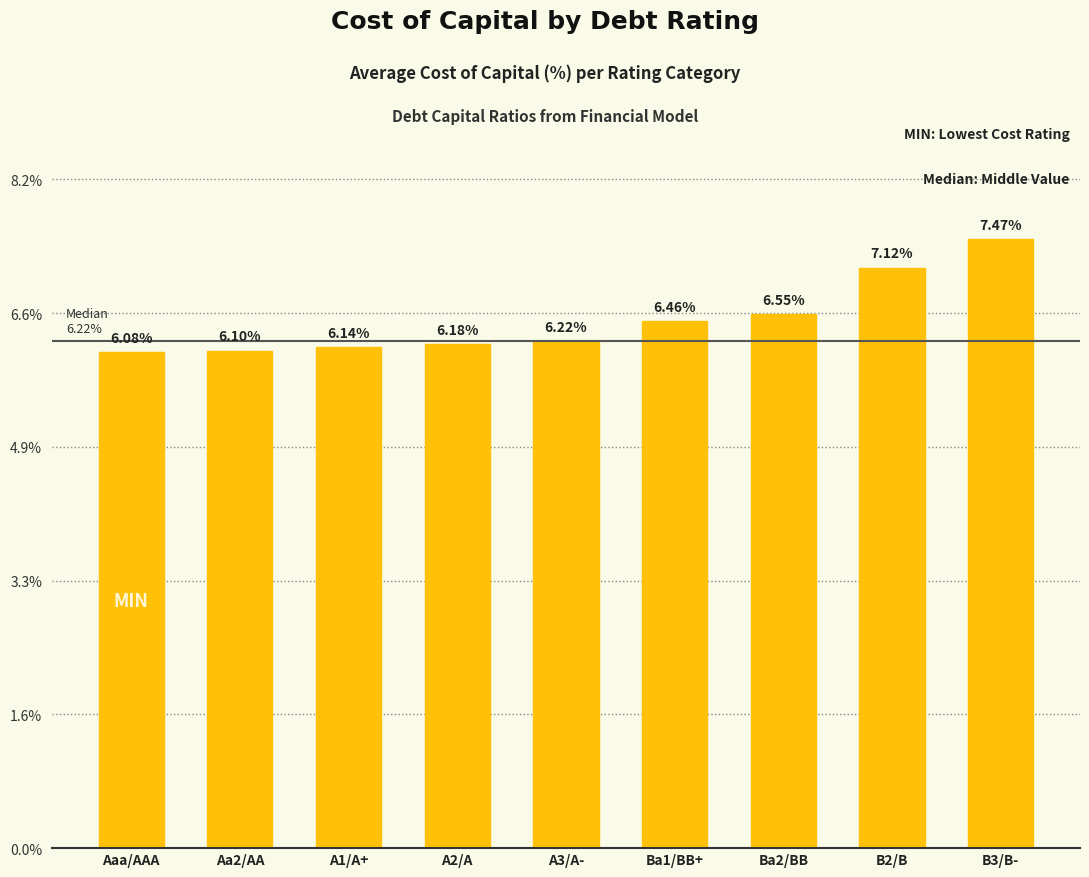

What is the approximate value at B2/B?

7.1